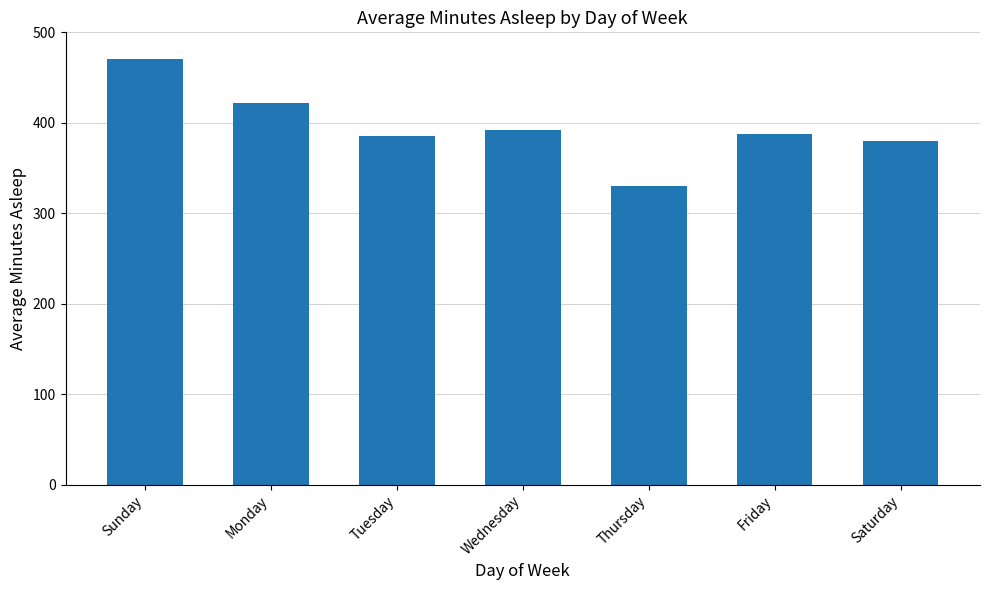

Approximately how many times larger is the value at Saturday compared to Thursday?

1.2